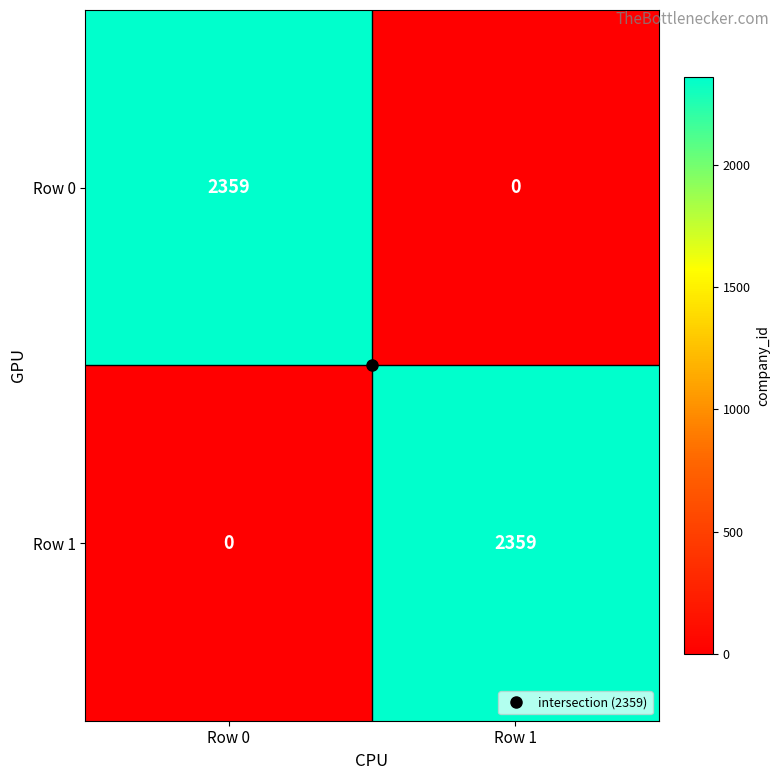

Is it true that Row 0 equals 4219 at Row 0?

False